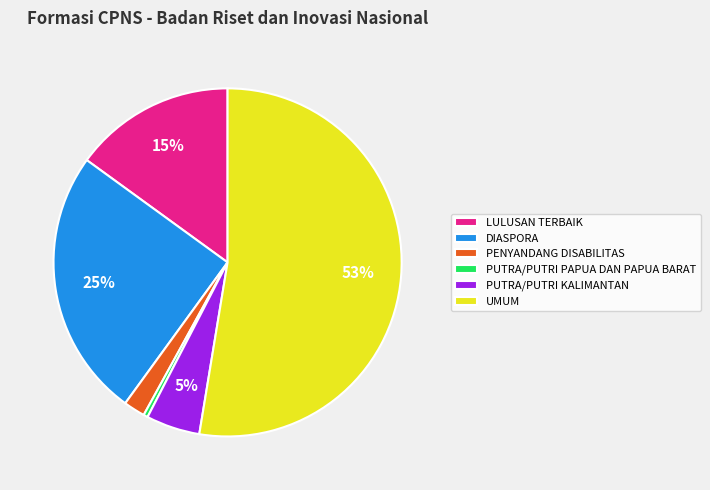

Rank the categories by value from lowest to highest.

PUTRA/PUTRI PAPUA DAN PAPUA BARAT, PENYANDANG DISABILITAS, PUTRA/PUTRI KALIMANTAN, LULUSAN TERBAIK, DIASPORA, UMUM